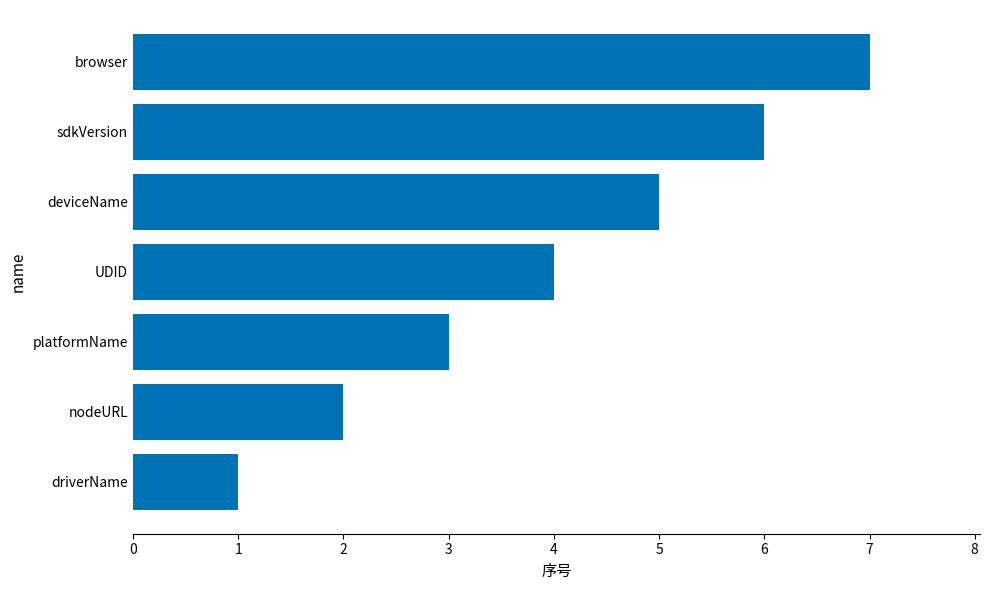

Count the number of data series in this chart.

1